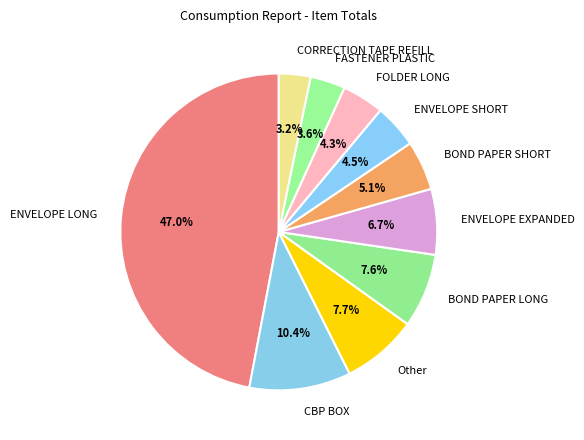

Which slice is the largest?

ENVELOPE LONG